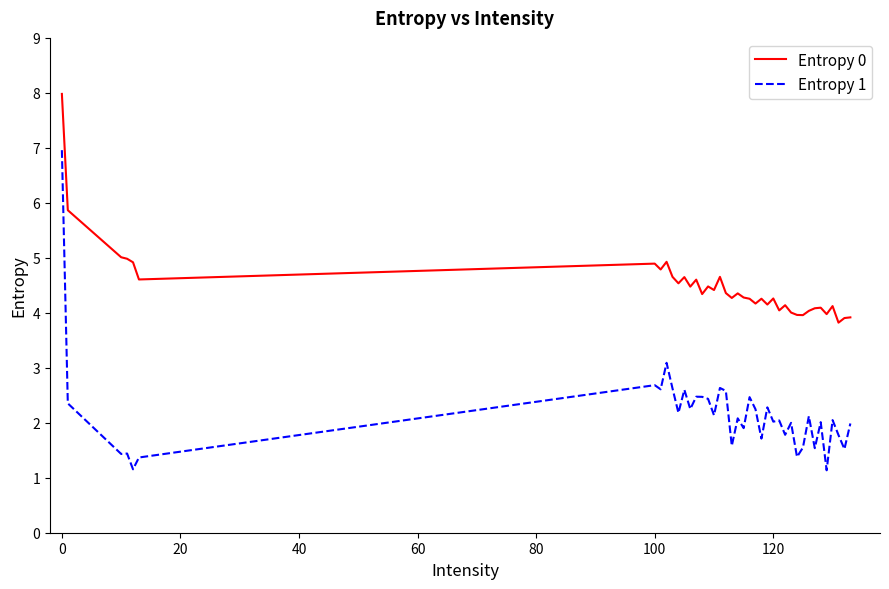

Which series has the widest spread of values?

Entropy 1